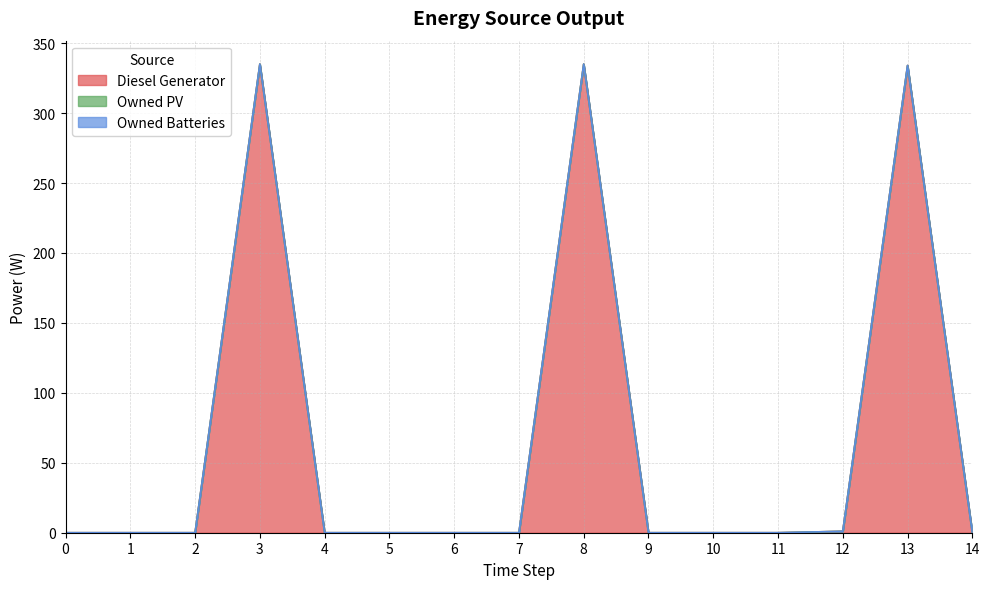

How many lines are shown in the chart?

3